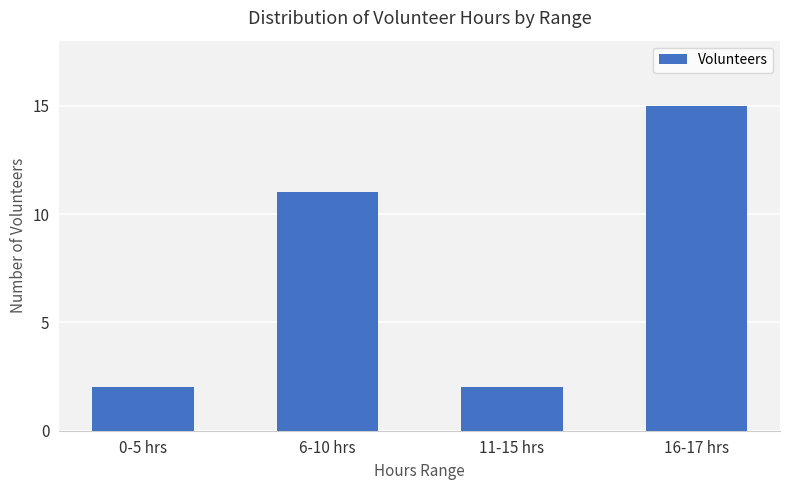

Reading left to right, transcribe all the data shown in this chart.

0-5 hrs=2	6-10 hrs=11	11-15 hrs=2	16-17 hrs=15